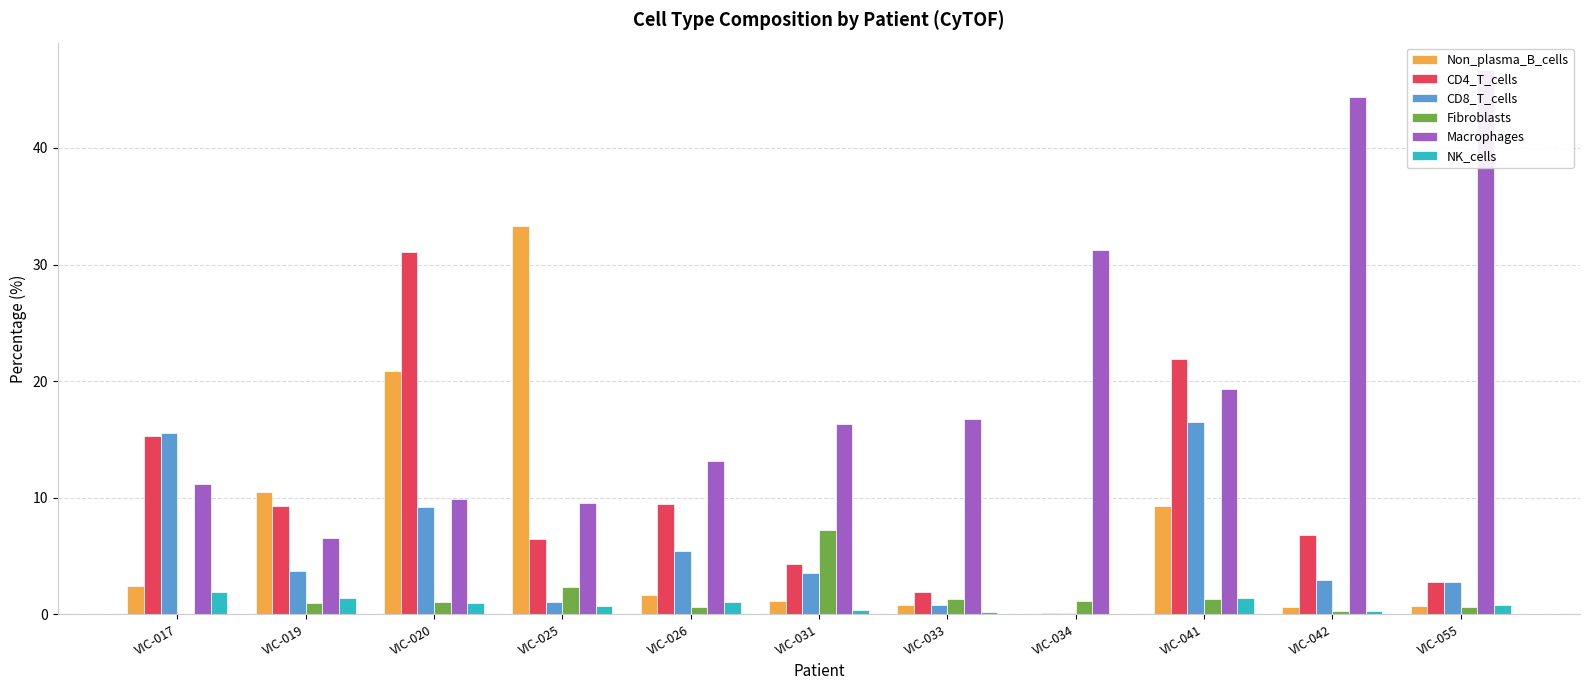

How many values in the Macrophages series exceed 16?

6